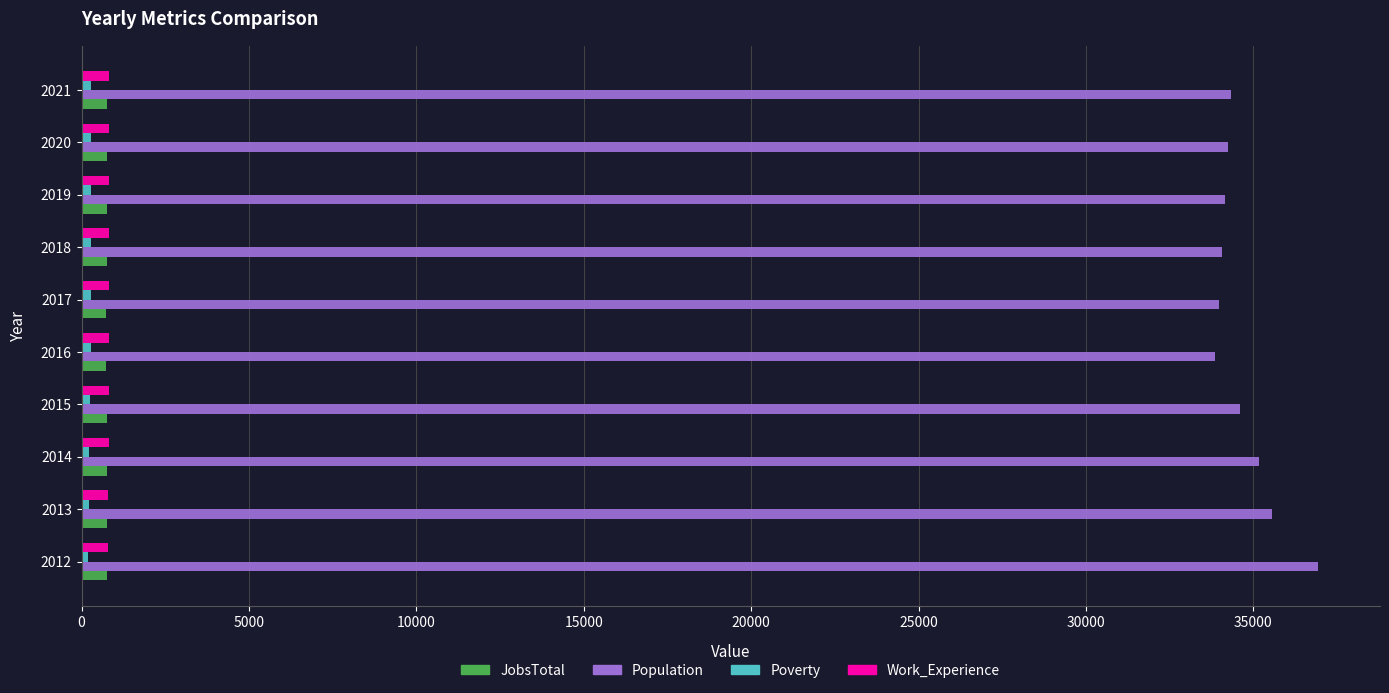

Which series has the widest spread of values?

Population